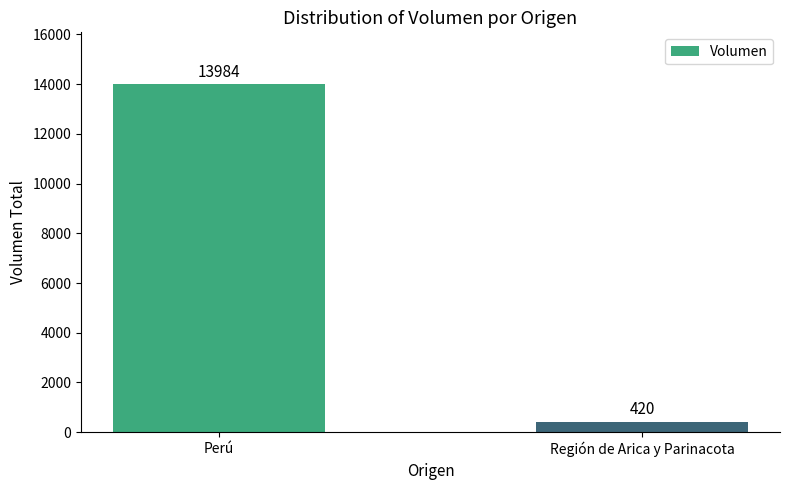

Are the bars horizontal?

No